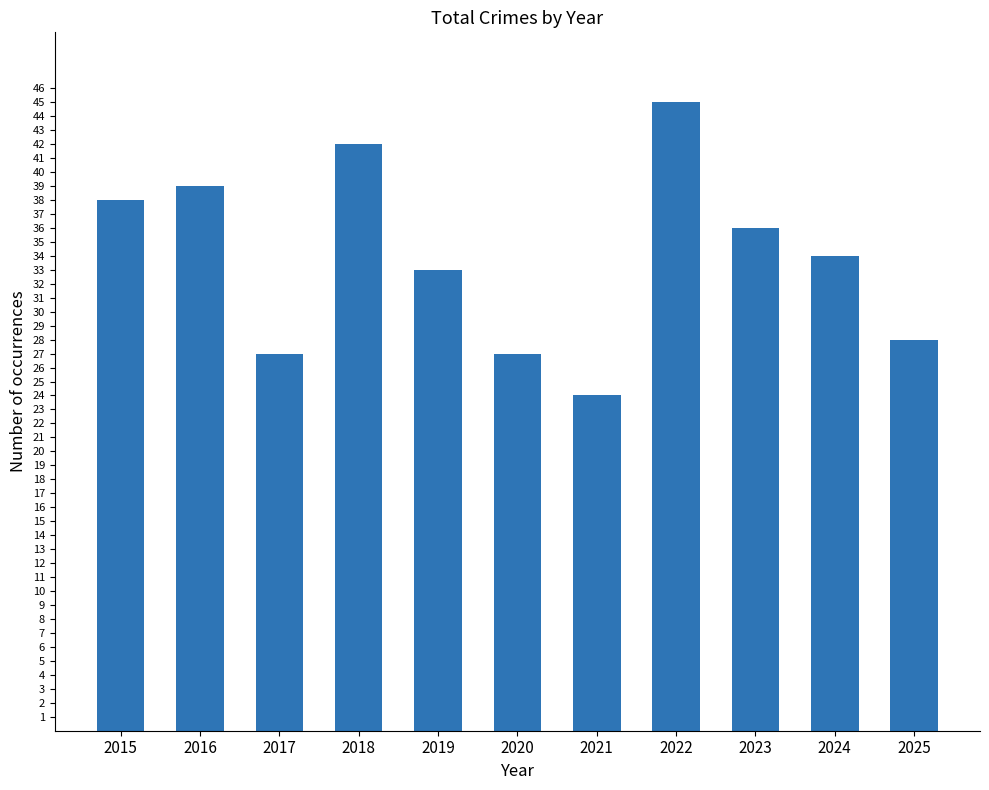

True or false: the data shows 55 at 2019.

False